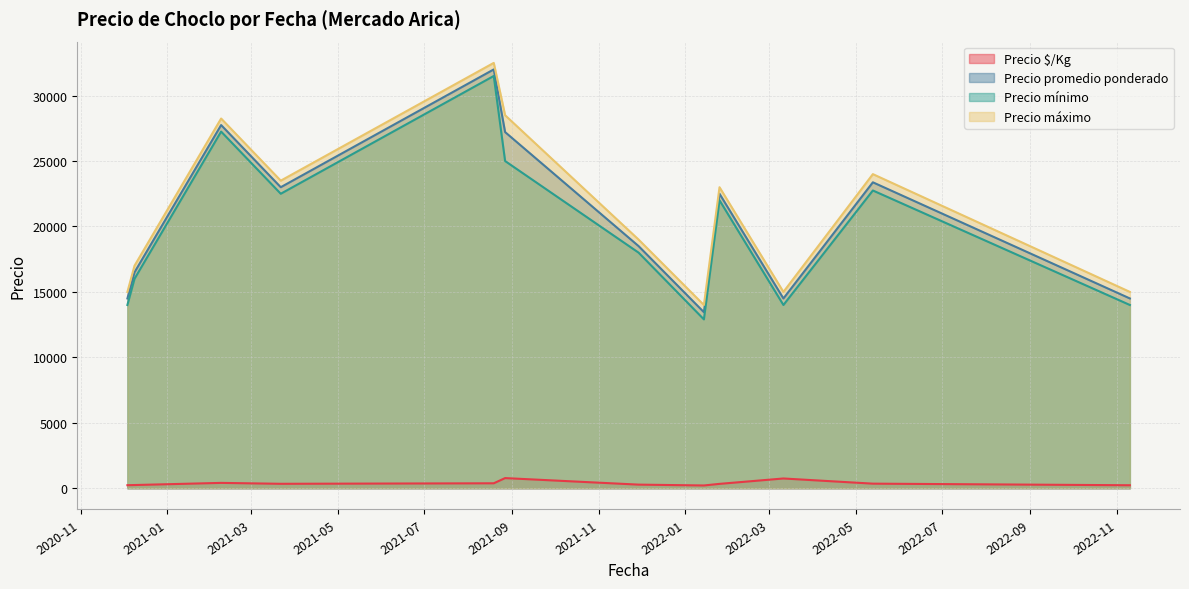

Which series has the largest range (max minus min)?

Precio mínimo